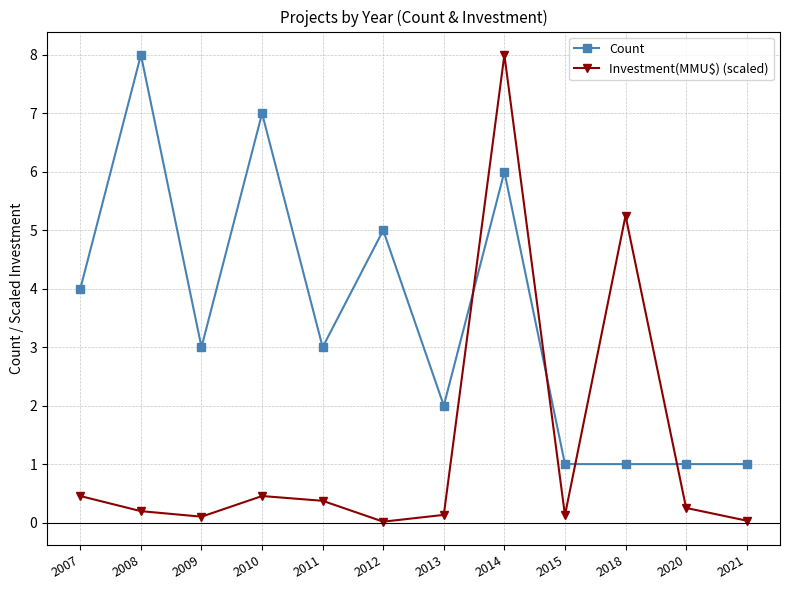

What is the difference between the second highest and second lowest values in the Investment(MMU$) (scaled) series?

5.2